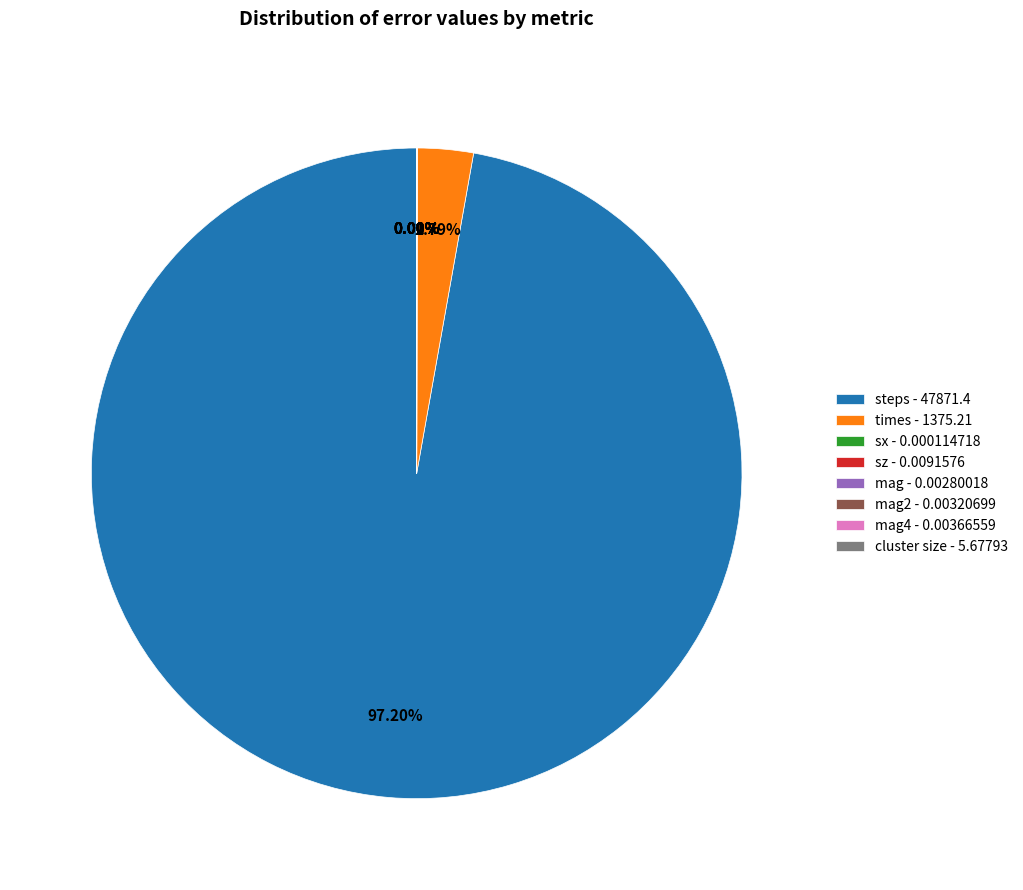

Is there any slice that represents more than half of the pie?

Yes